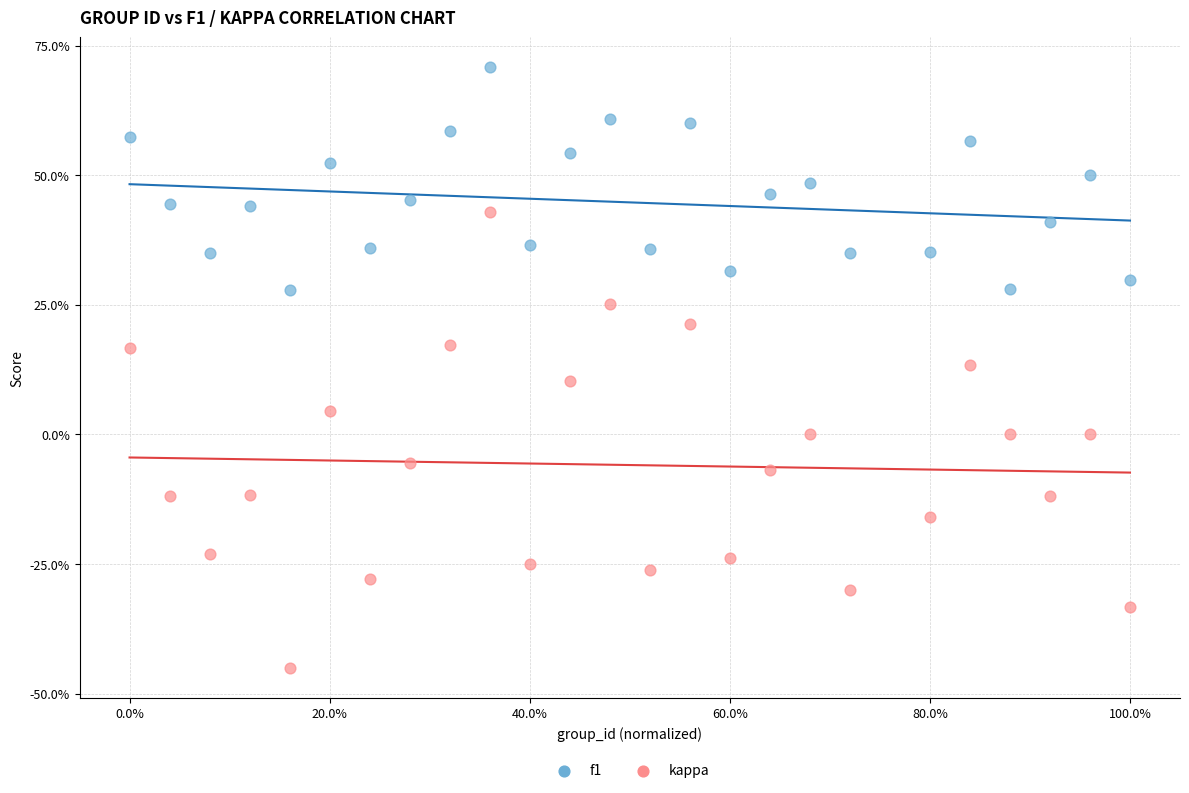

What are all the series names shown in the legend?

f1, kappa